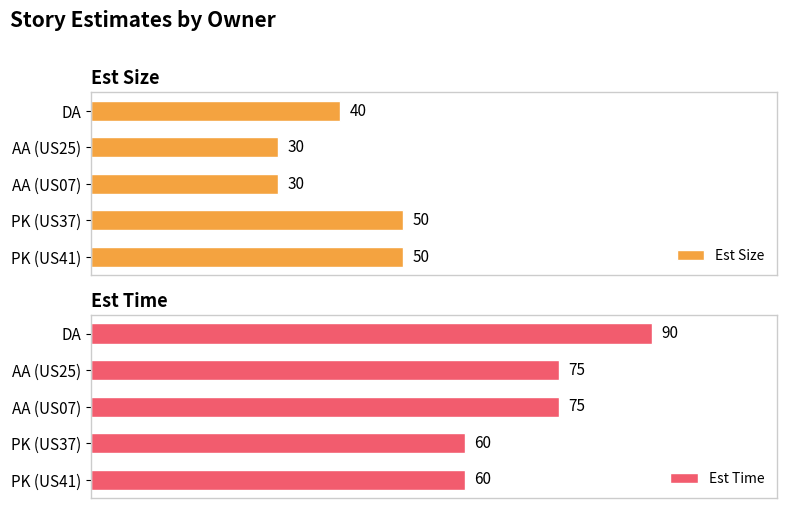

Is the value of Est Size at PK (US37) greater than the value of Est Time at AA (US25)?

No